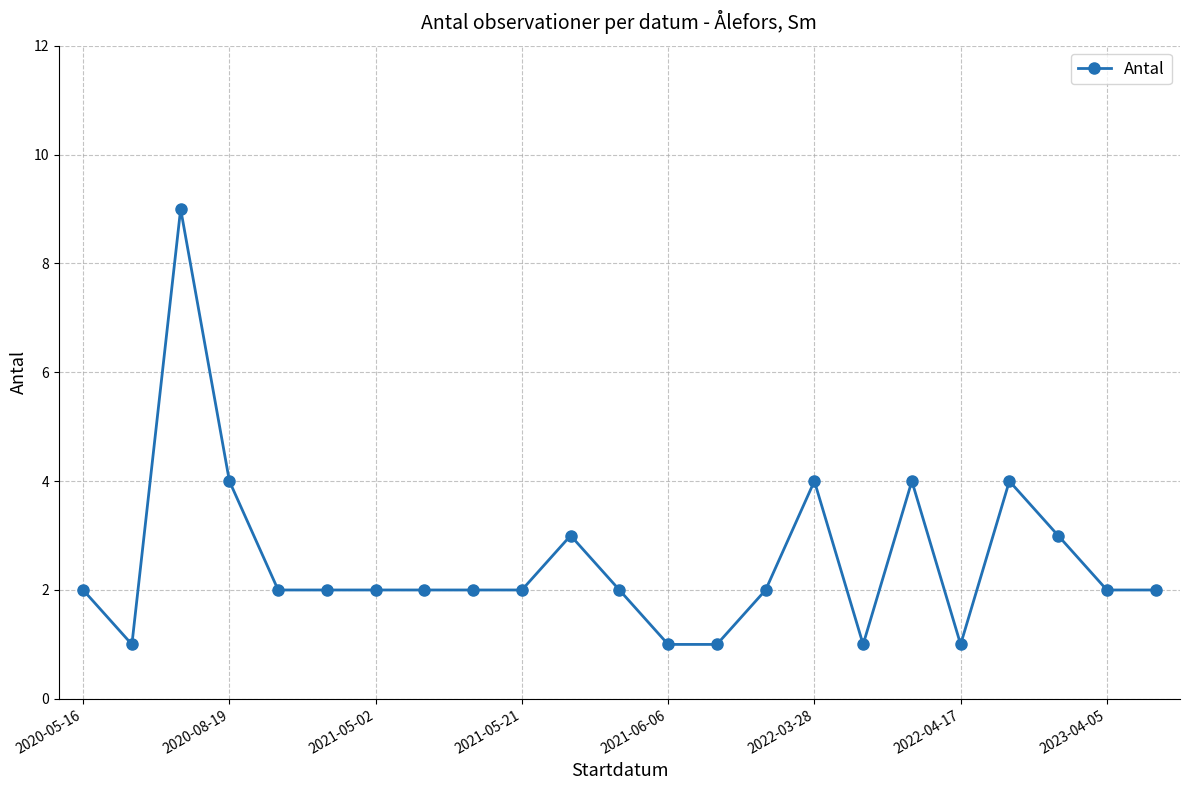

What is the difference between the maximum and second lowest values?

8